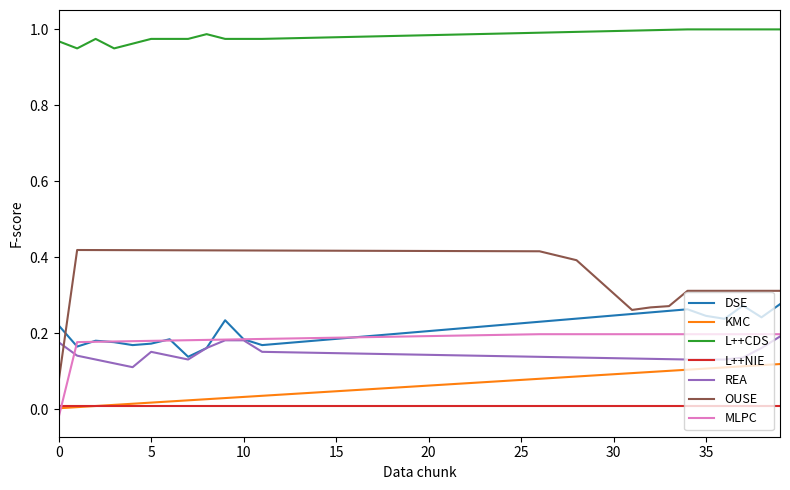

Which series has the largest total across all categories?

L++CDS